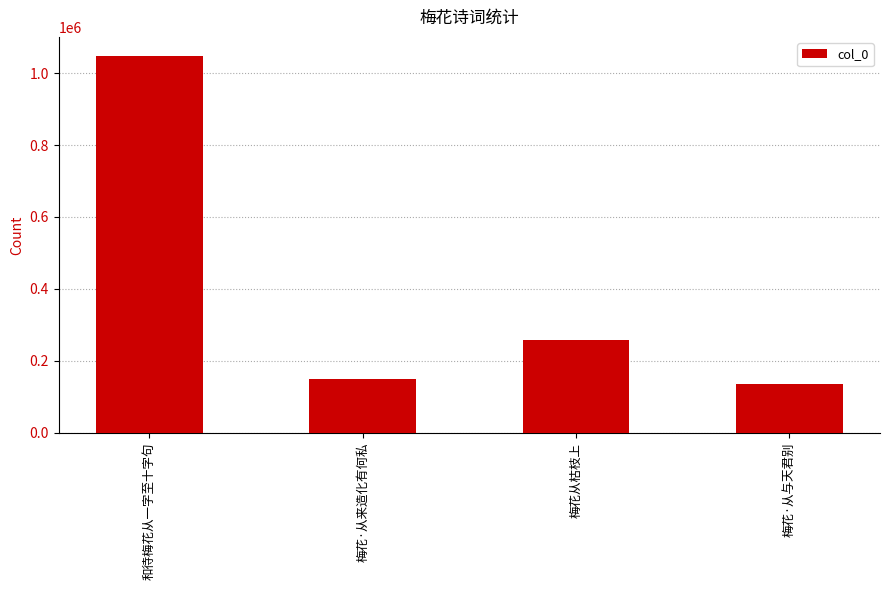

True or false: the data shows 1048200 at 和待梅花从一字至十字句.

True